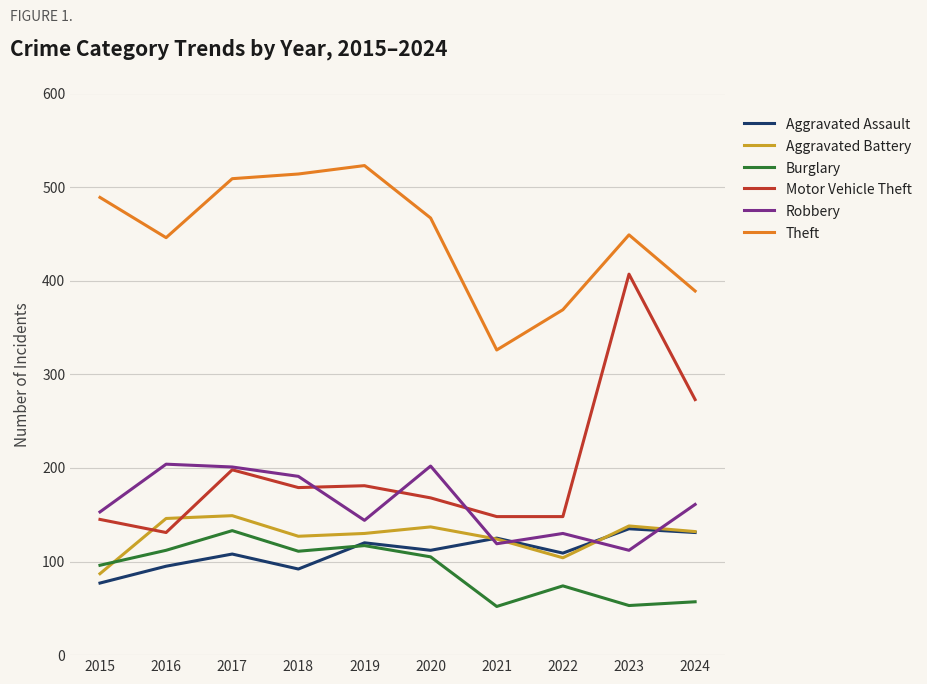

Rank the series at 2020 from highest to lowest value.

Theft, Robbery, Motor Vehicle Theft, Aggravated Battery, Aggravated Assault, Burglary